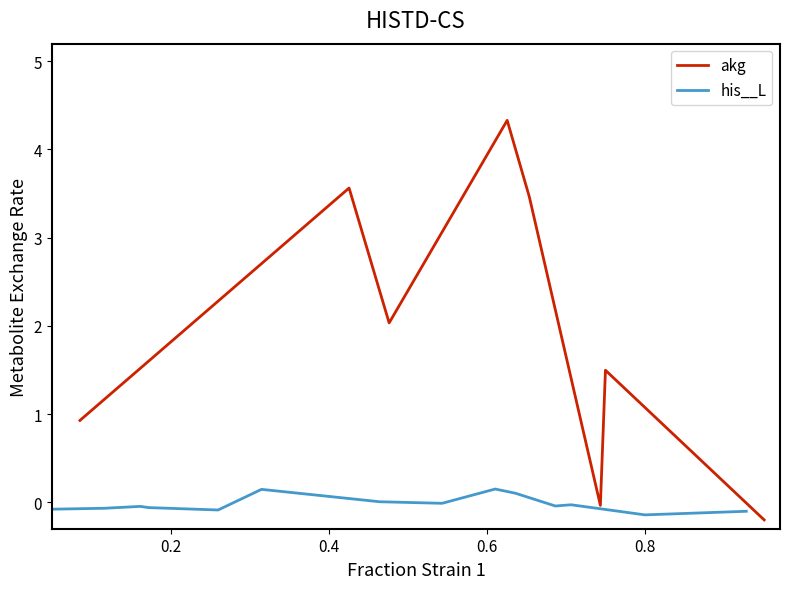

Which series has the widest spread of values?

akg